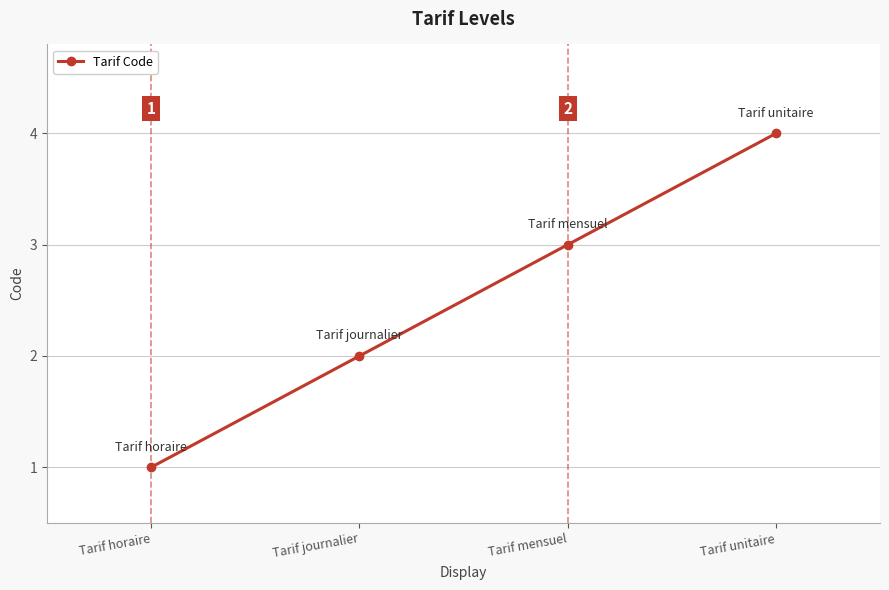

What is the maximum value shown in the chart?

4